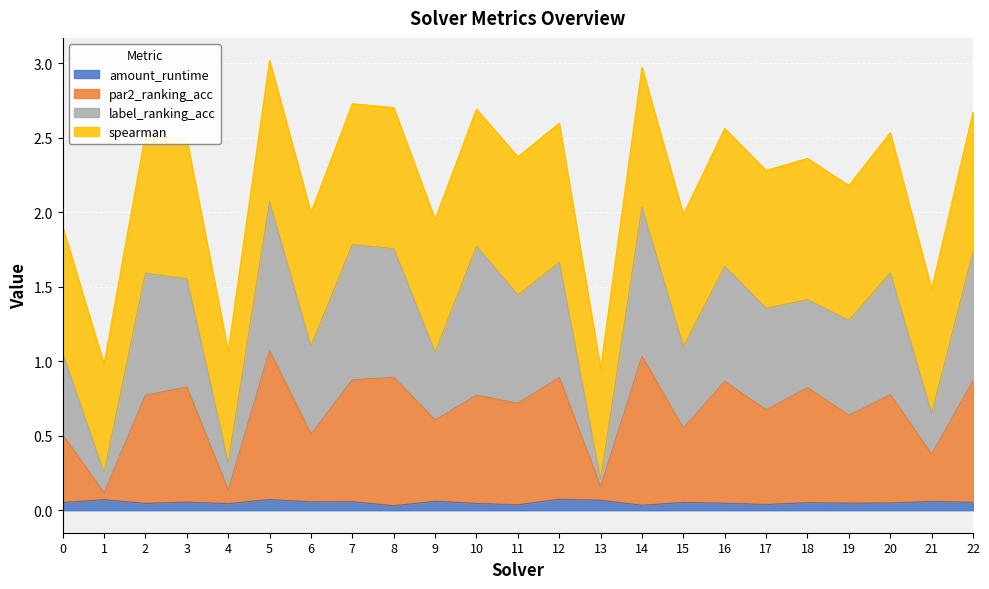

Is it true that par2_ranking_acc equals 0.5 at 6?

True